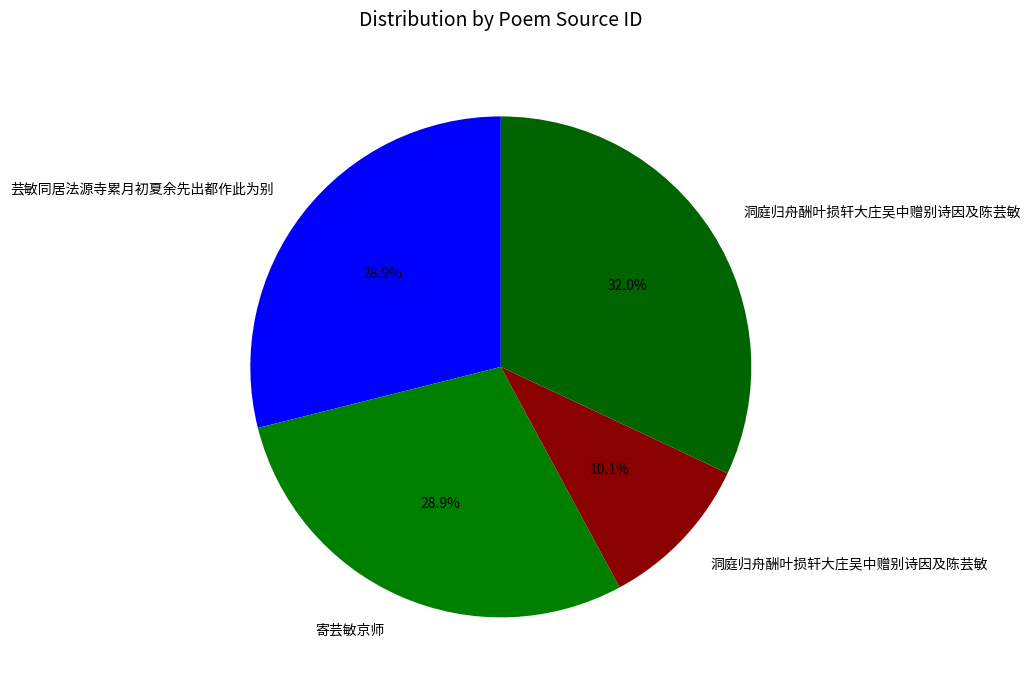

How many slices are in this pie chart?

4